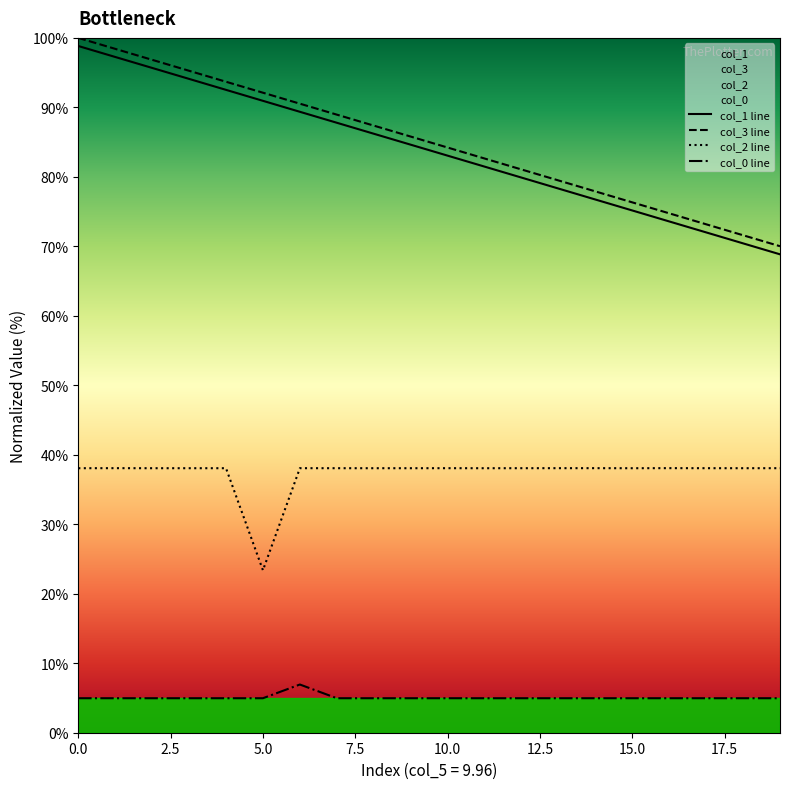

List the series in order of their peak value, lowest first.

col_0 line, col_2 line, col_1 line, col_3 line